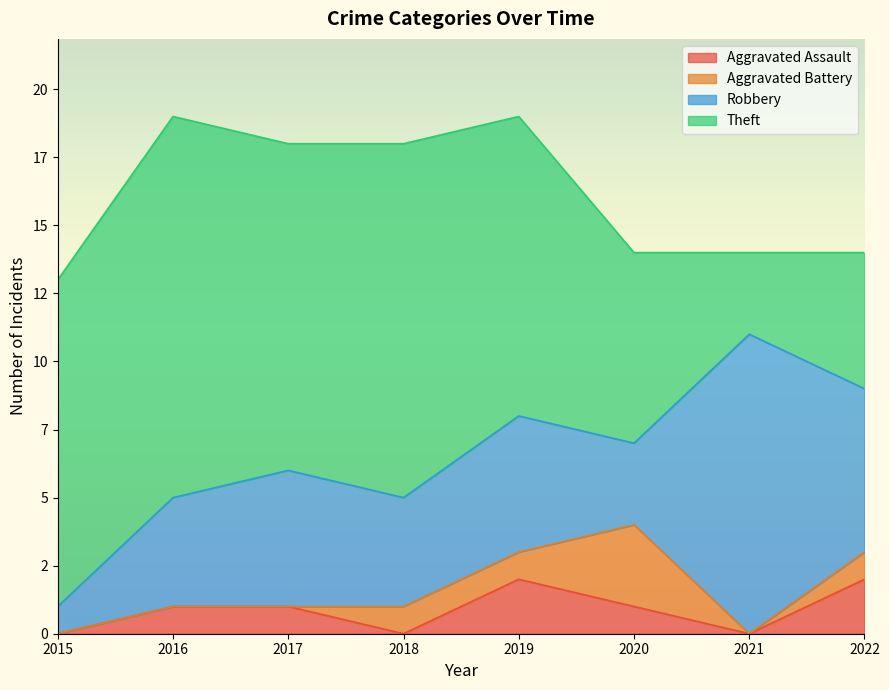

What is the difference between the highest and lowest values at 2015?

12